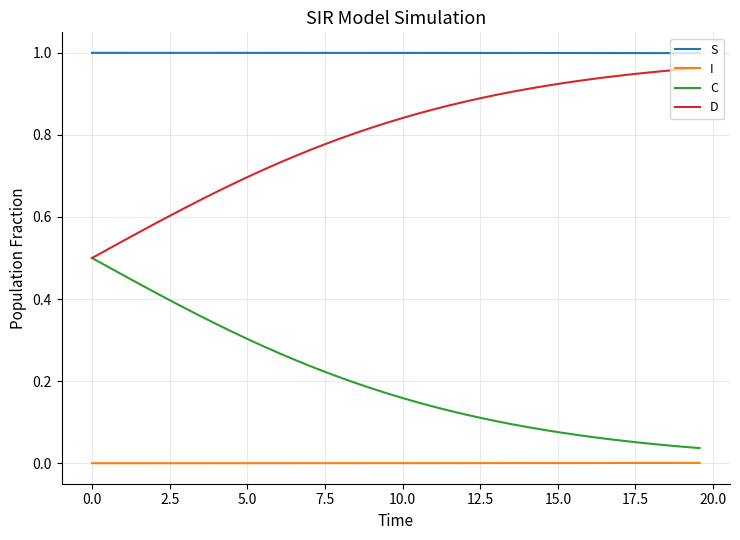

At how many categories does at least one series exceed 0?

40